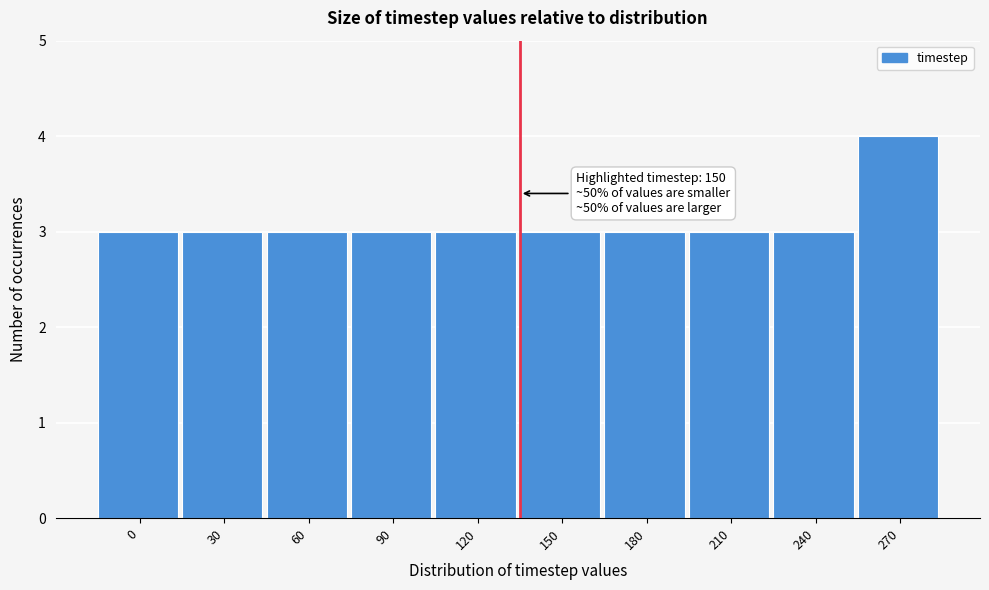

Reading right to left, extract all data points from this chart.

270=4	240=3	210=3	180=3	150=3	120=3	90=3	60=3	30=3	0=3